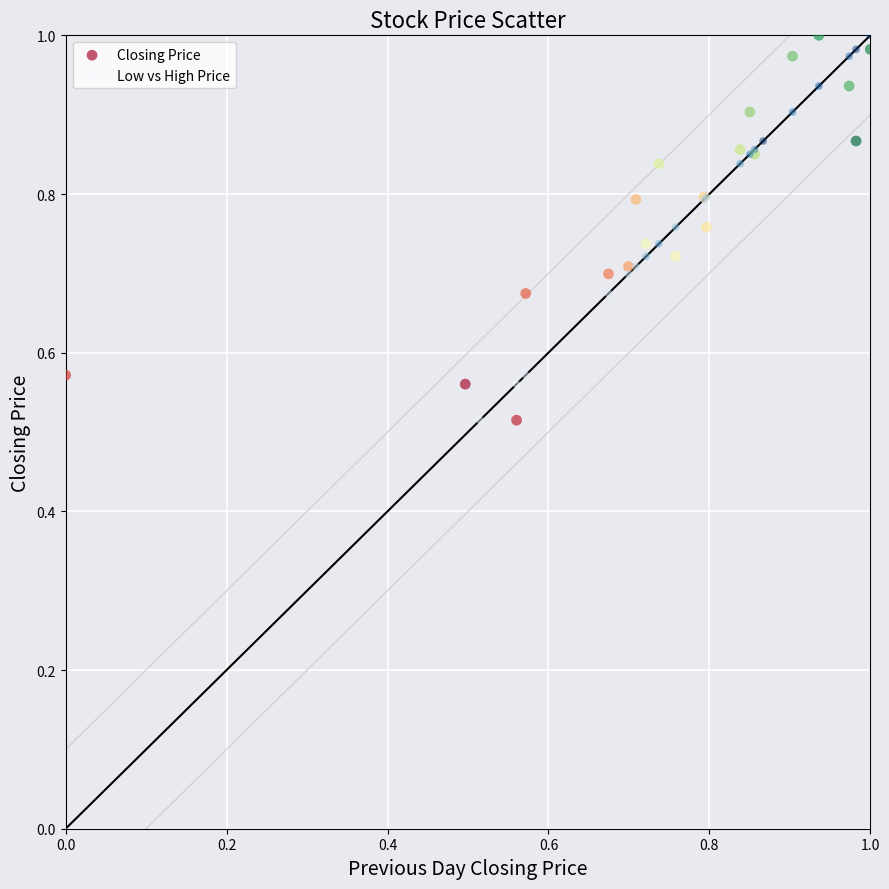

What are all the series names shown in the legend?

Closing Price, Low vs High Price